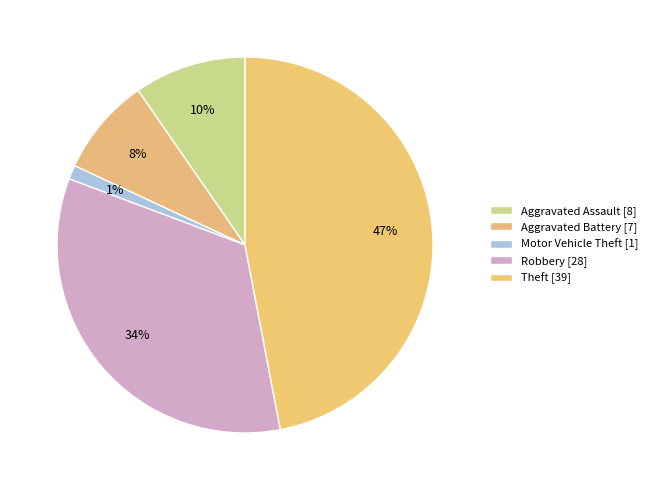

Count the number of slices in the pie.

5